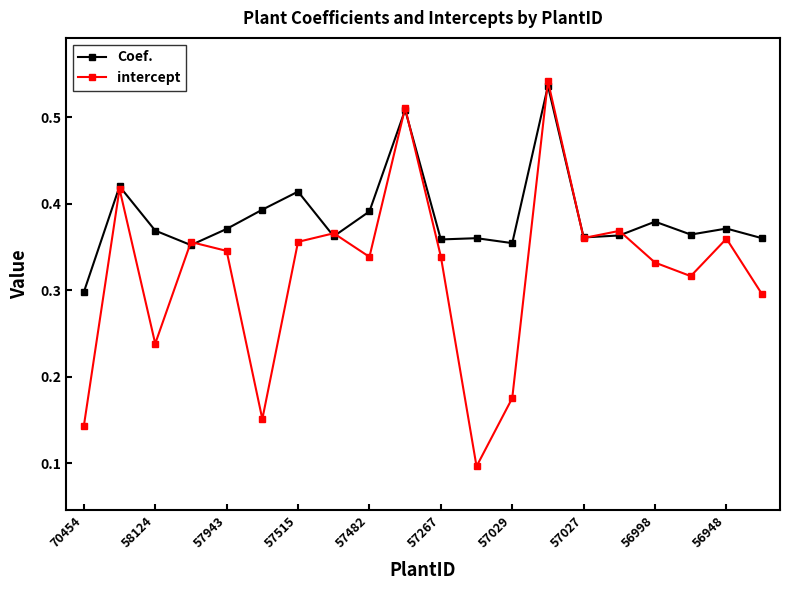

True or false: Coef. has more than 1 points higher than both neighbors.

True